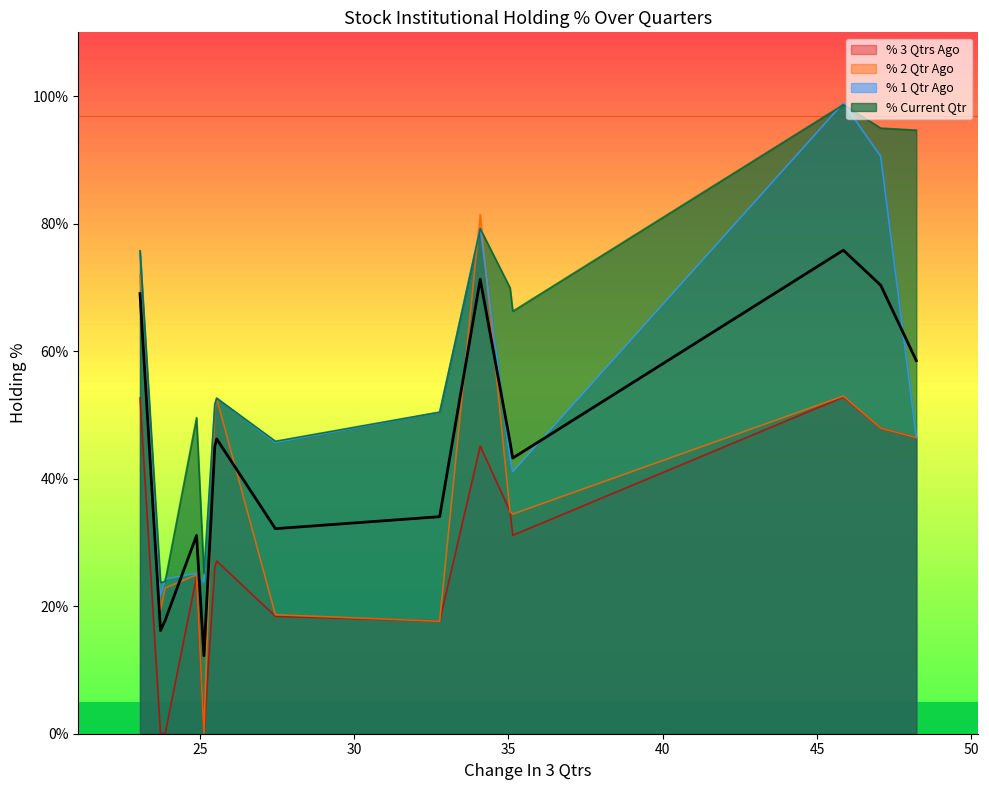

List the series in order of their overall mean, highest first.

% Current Qtr, % 1 Qtr Ago, % 2 Qtr Ago, % 3 Qtrs Ago